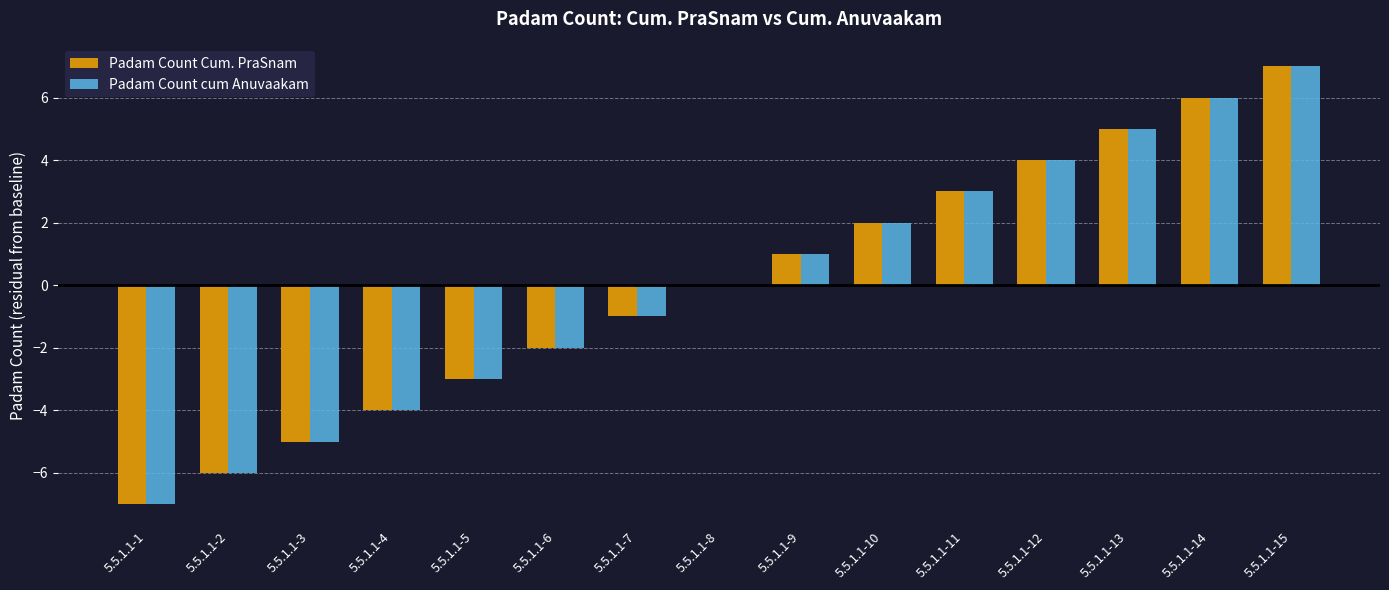

What is the sum of the Padam Count cum Anuvaakam values at 5.5.1.1-4 and 5.5.1.1-8?

-4